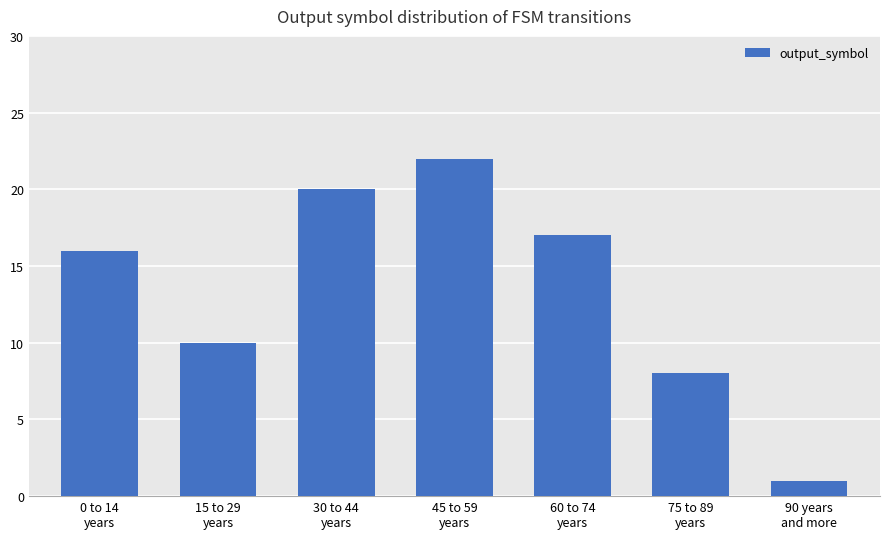

How many bars are there in total?

7